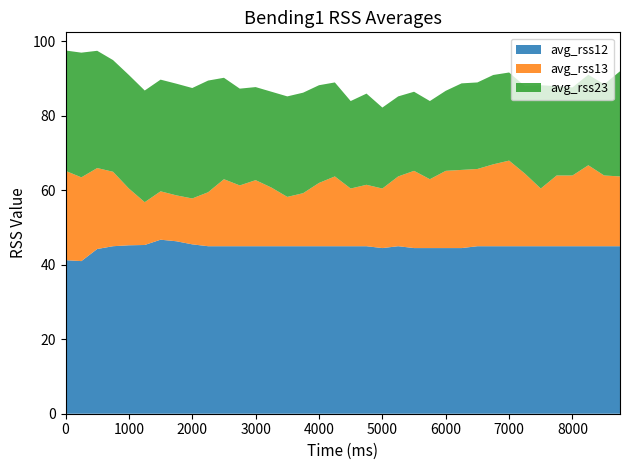

Reading left to right, transcribe all the data shown in this chart.

avg_rss12: 41.2	41.0	44.2	45.0	45.2	45.3	46.8	46.3	45.5	45.0	45.0	45.0	45.0	45.0	45.0	45.0	45.0	45.0	45.0	45.0	44.5	45.0	44.5	44.5	44.5	44.5	45.0	45.0	45.0	45.0	45.0	45.0	45.0	45.0	45.0	45.0
avg_rss13: 24.0	22.5	21.8	20.0	15.2	11.5	13.0	12.3	12.3	14.5	18.0	16.3	17.8	15.8	13.2	14.2	17.0	18.8	15.5	16.5	16.0	18.8	20.8	18.5	20.8	21.0	20.8	22.0	23.0	19.5	15.5	19.0	19.0	21.8	19.0	18.8
avg_rss23: 32.3	33.5	31.5	30.0	30.5	30.0	30.0	30.0	29.7	30.0	27.2	26.0	25.0	25.8	27.0	27.0	26.2	25.2	23.5	24.5	21.8	21.5	21.2	21.0	21.5	23.2	23.2	24.0	23.7	23.5	27.8	24.0	23.7	24.3	24.5	28.2